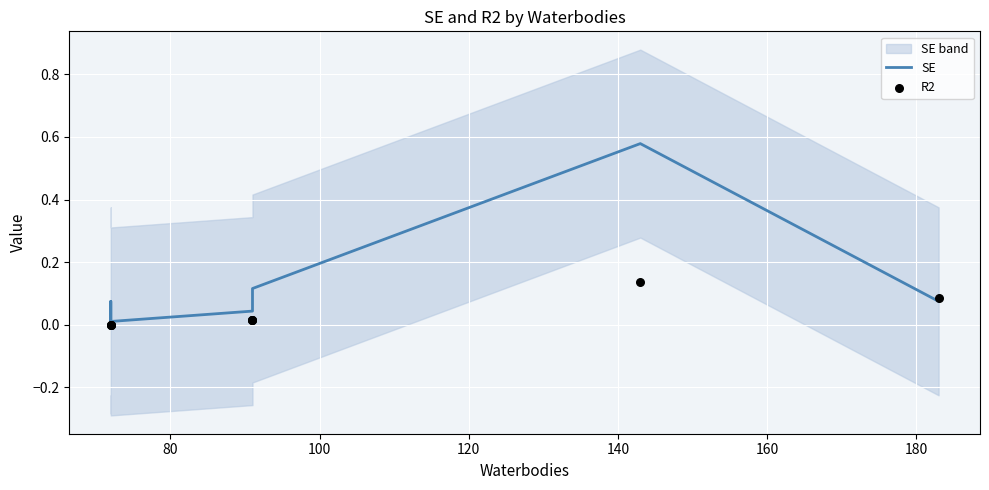

What is the total value across all series at 120?

0.1